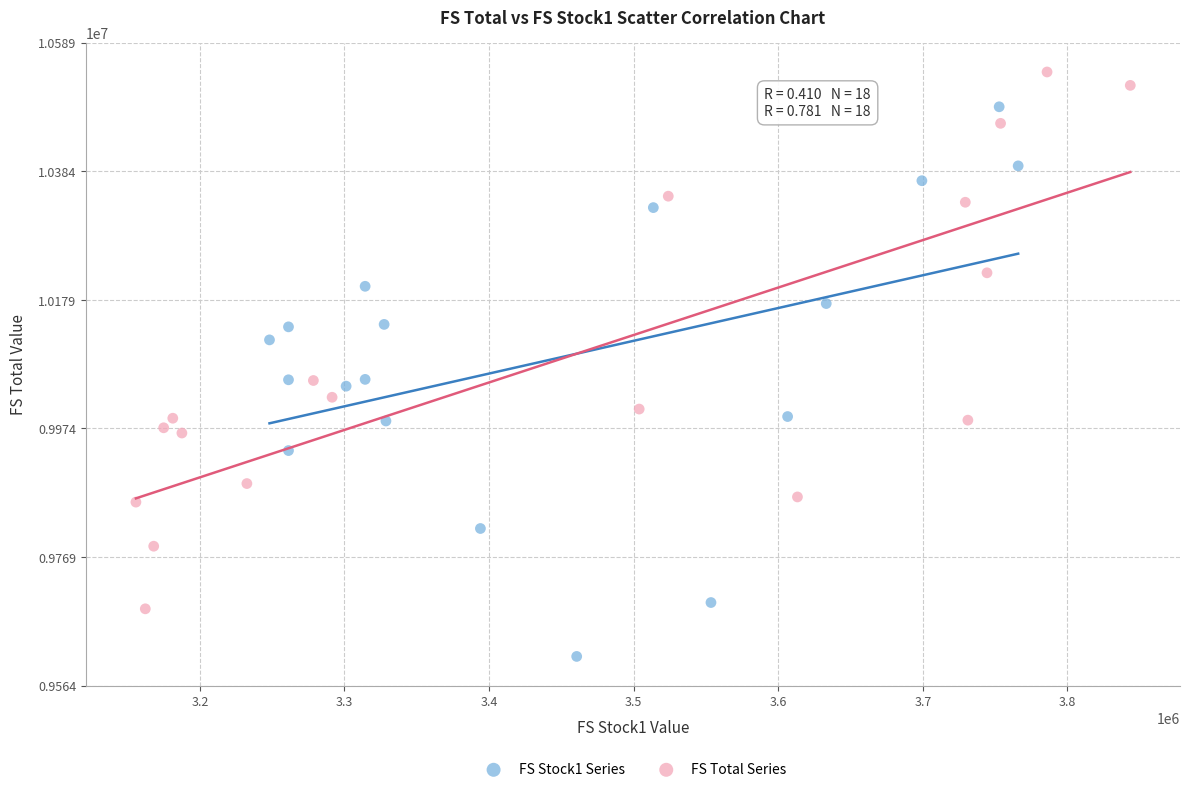

Which series contains the highest Y value?

FS Total Series